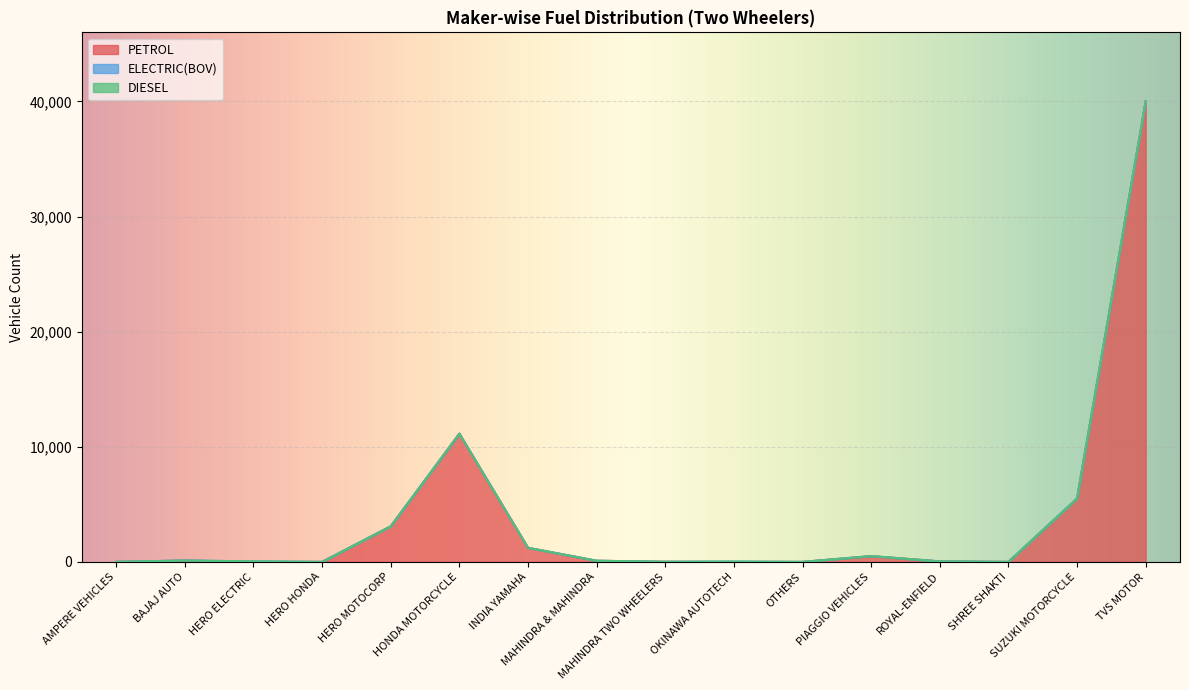

How many lines are shown in the chart?

3